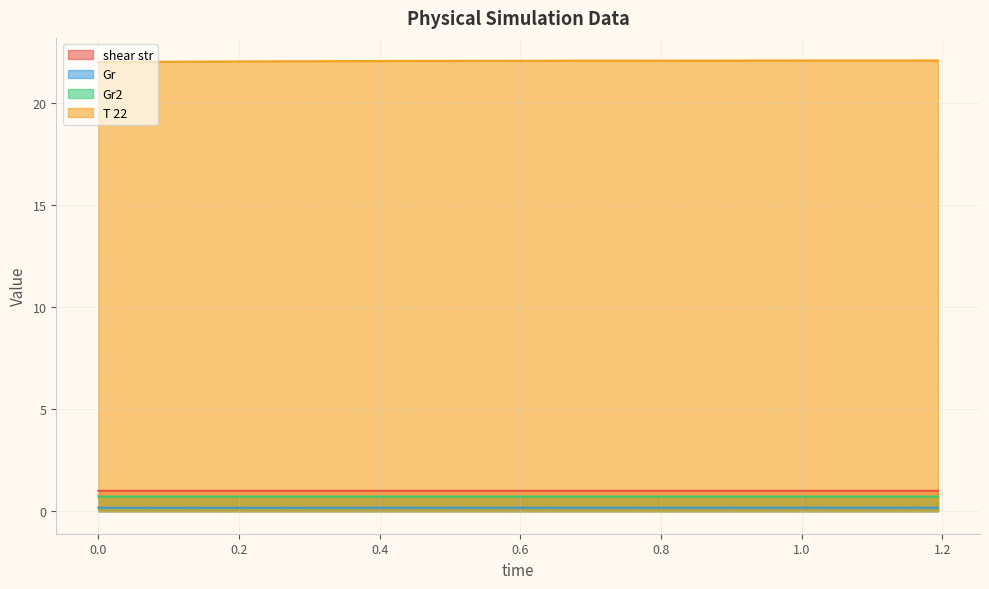

What is the highest value of the Gr2 series?

0.7